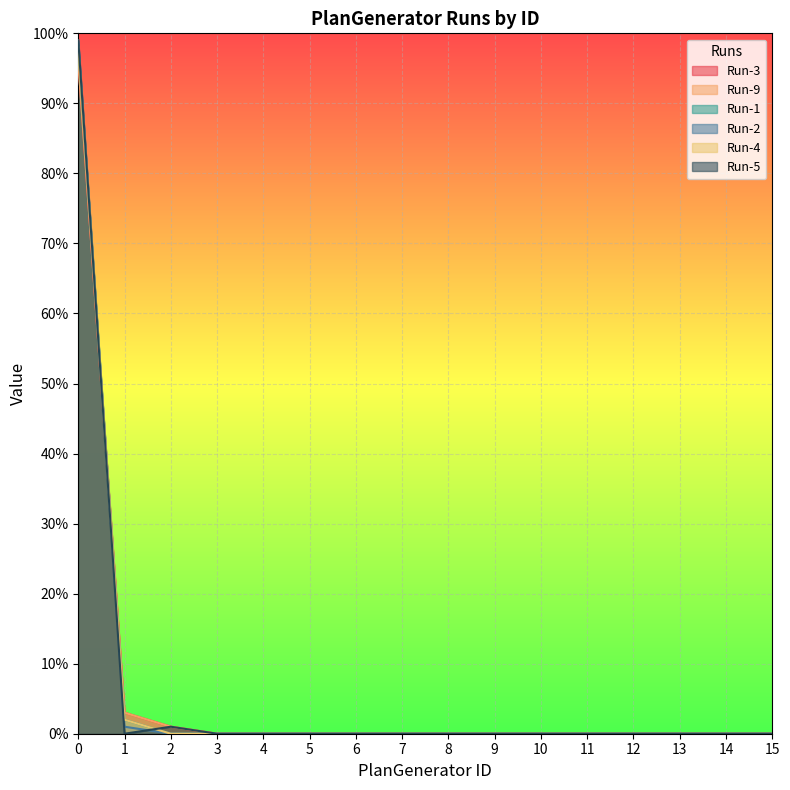

Is the value of Run-5 at 2 greater than the value of Run-3 at 5?

Yes